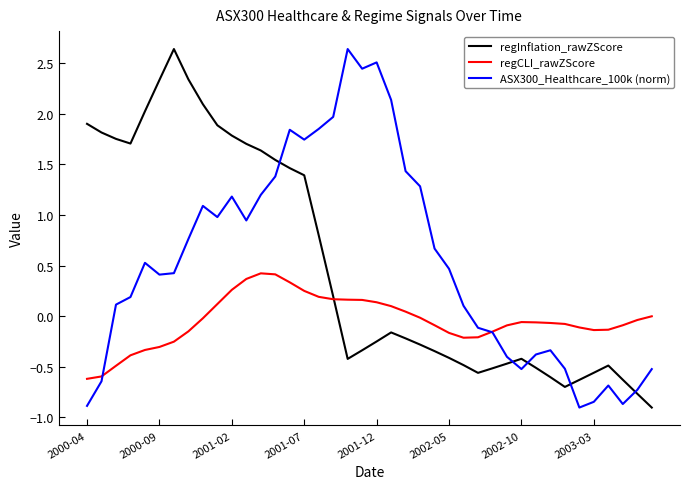

What is the minimum value for ASX300_Healthcare_100k (norm)?

-0.9